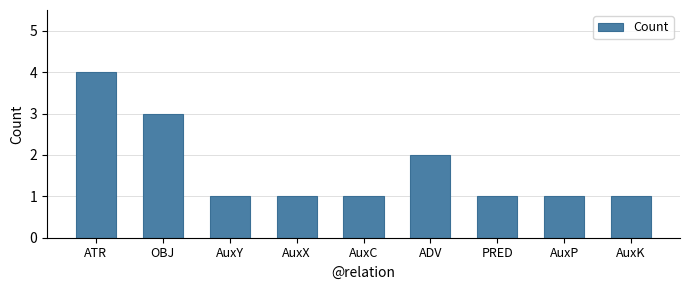

What position from the right is ADV?

4